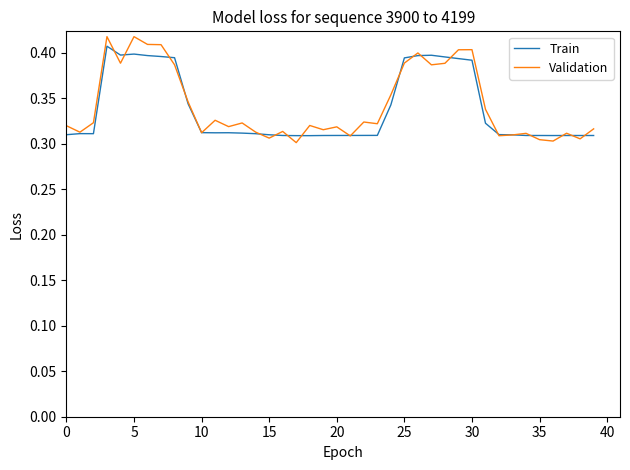

Which series has the largest range (max minus min)?

Validation